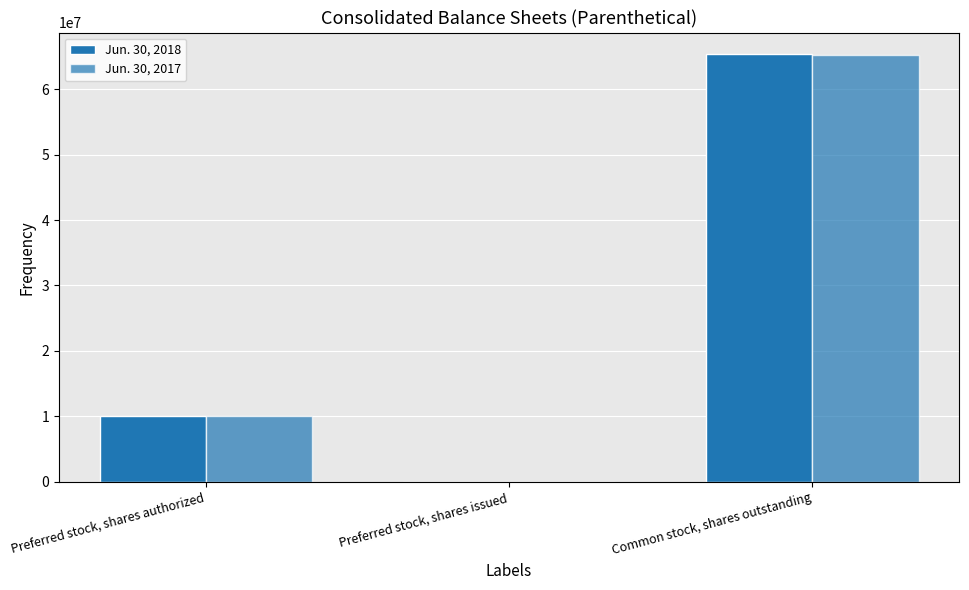

Which series has the largest total across all categories?

Jun. 30, 2018